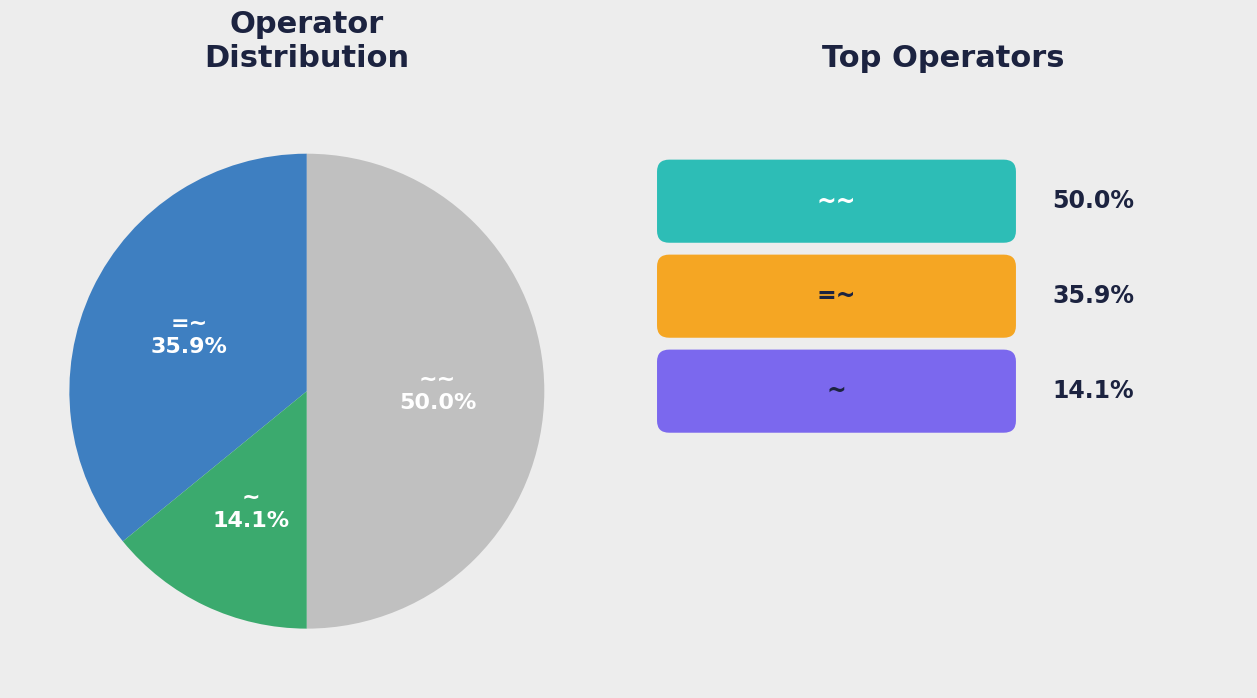

How many segments does this pie chart have?

3